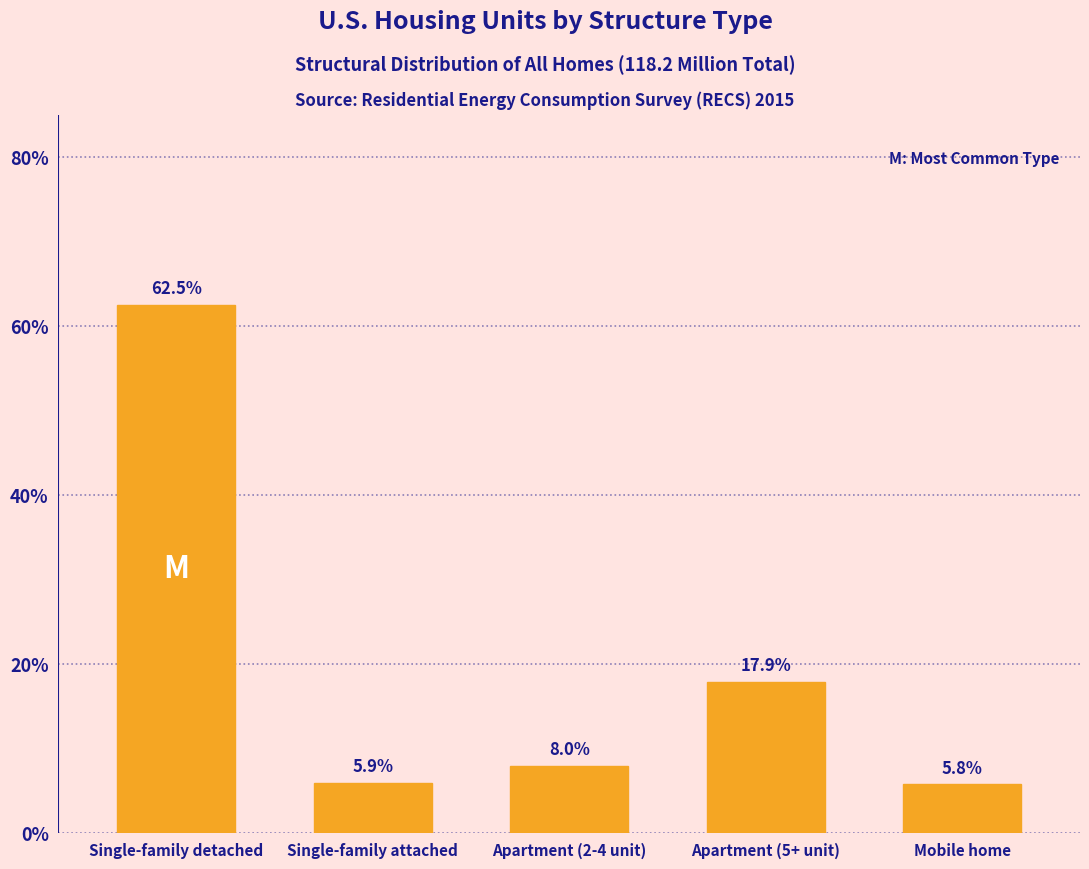

Reading left to right, what are all the values shown in this chart?

62.5	5.9	8.0	17.9	5.8